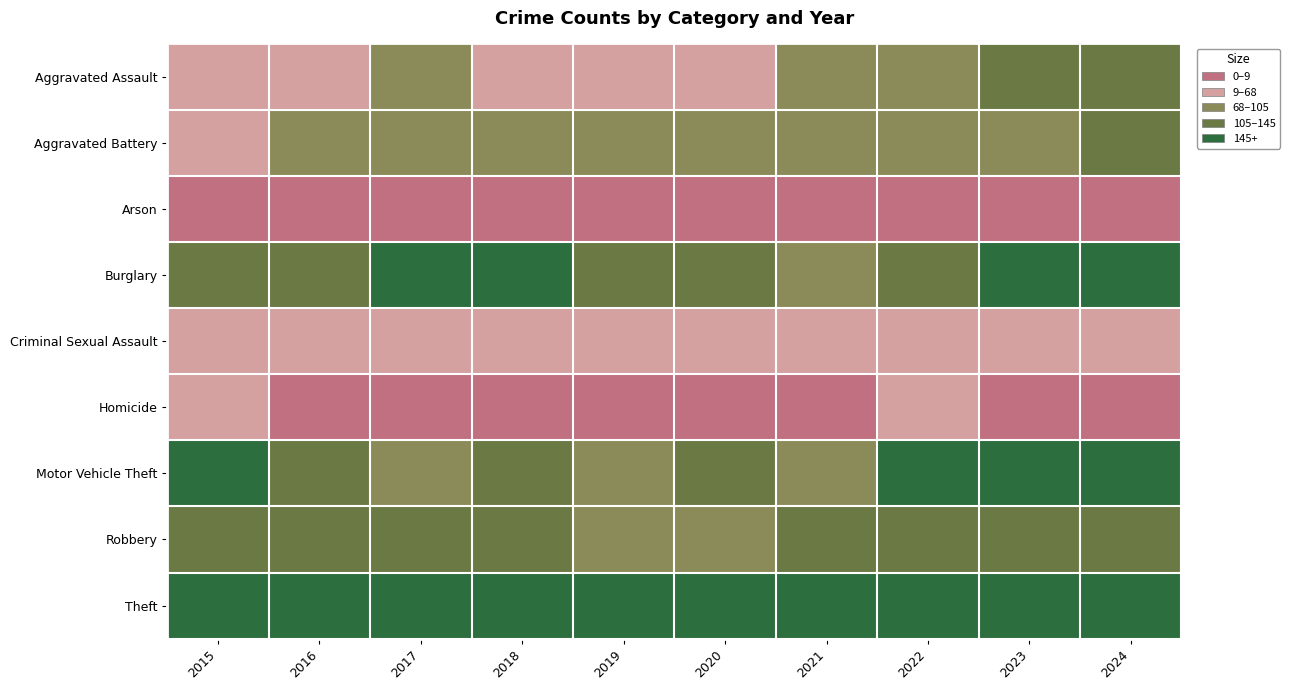

Rank the series by their maximum value, from highest to lowest.

Theft, Motor Vehicle Theft, Burglary, Robbery, Aggravated Battery, Aggravated Assault, Criminal Sexual Assault, Homicide, Arson